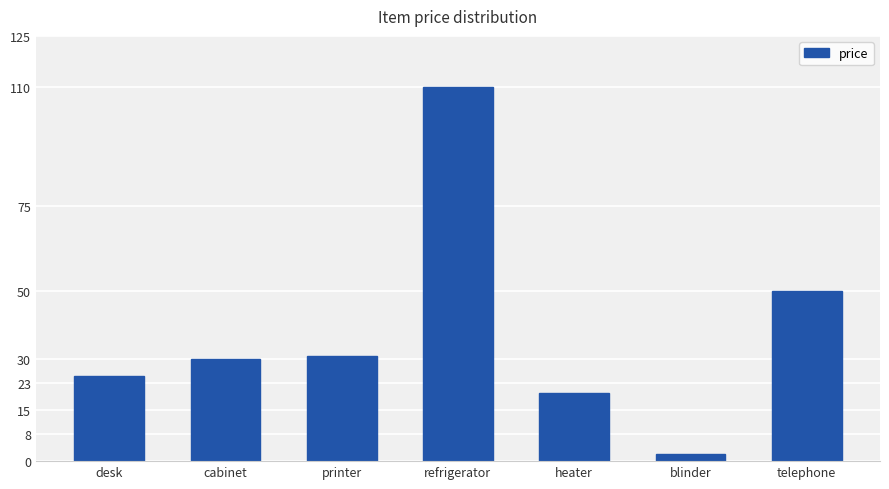

Is it true that the value at desk is 12?

False